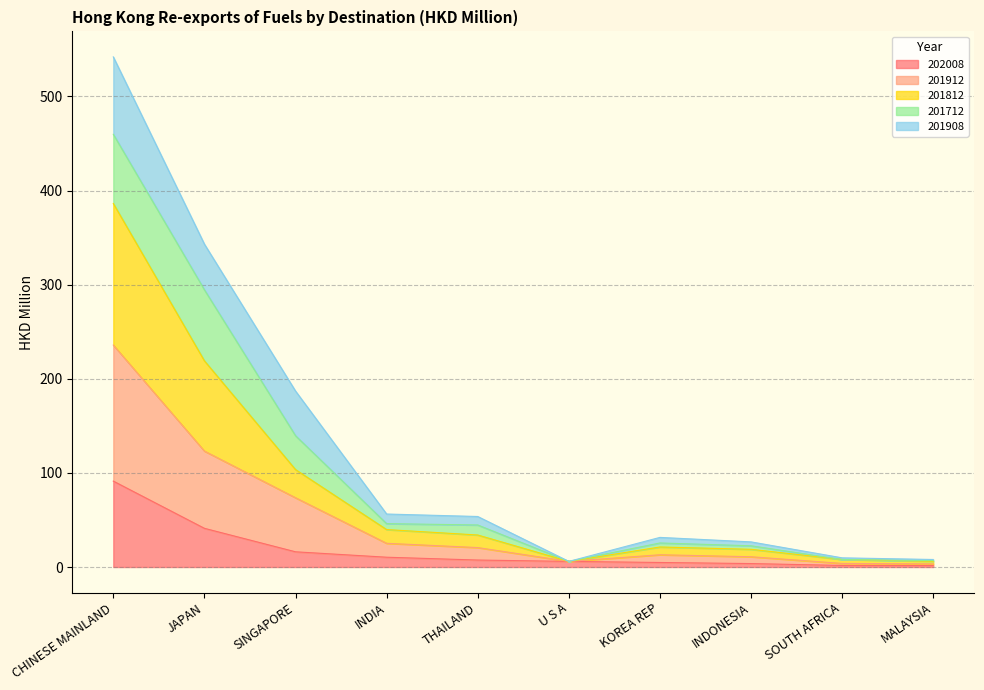

At which category is the sum across all series the highest?

CHINESE MAINLAND